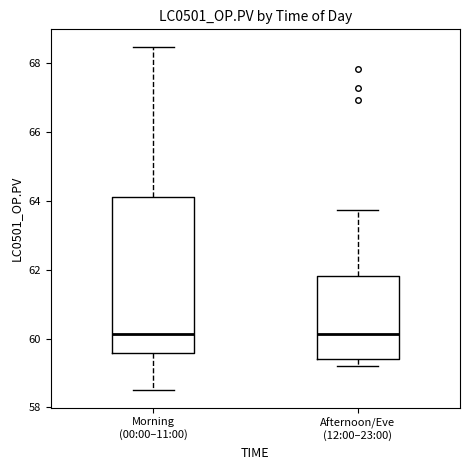

Comparing the boxes themselves (not the whiskers), which one is the tallest?

Morning (00:00–11:00)